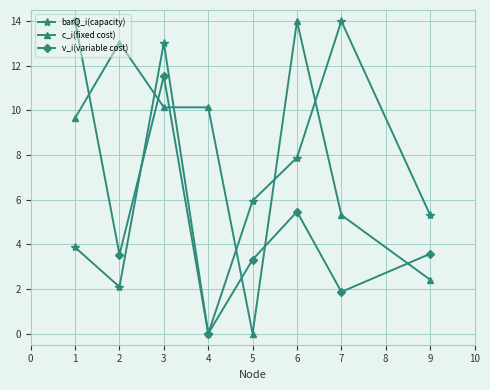

At which label is v_i(variable cost) closest to 7?

6